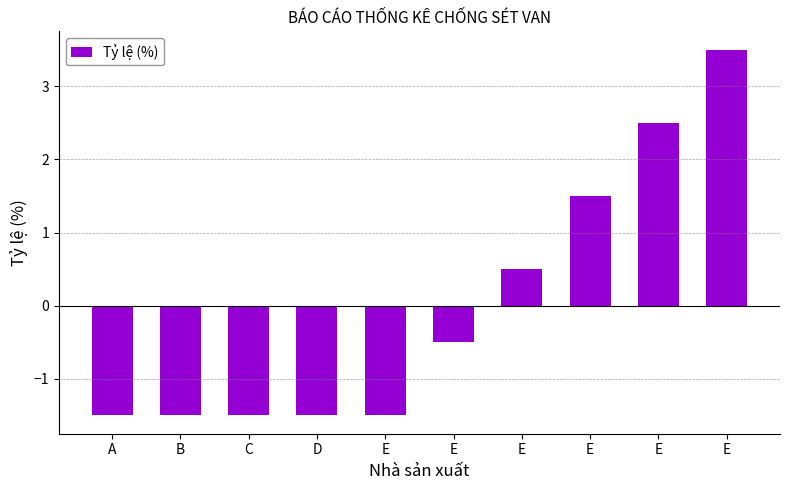

How many negative values are there?

6